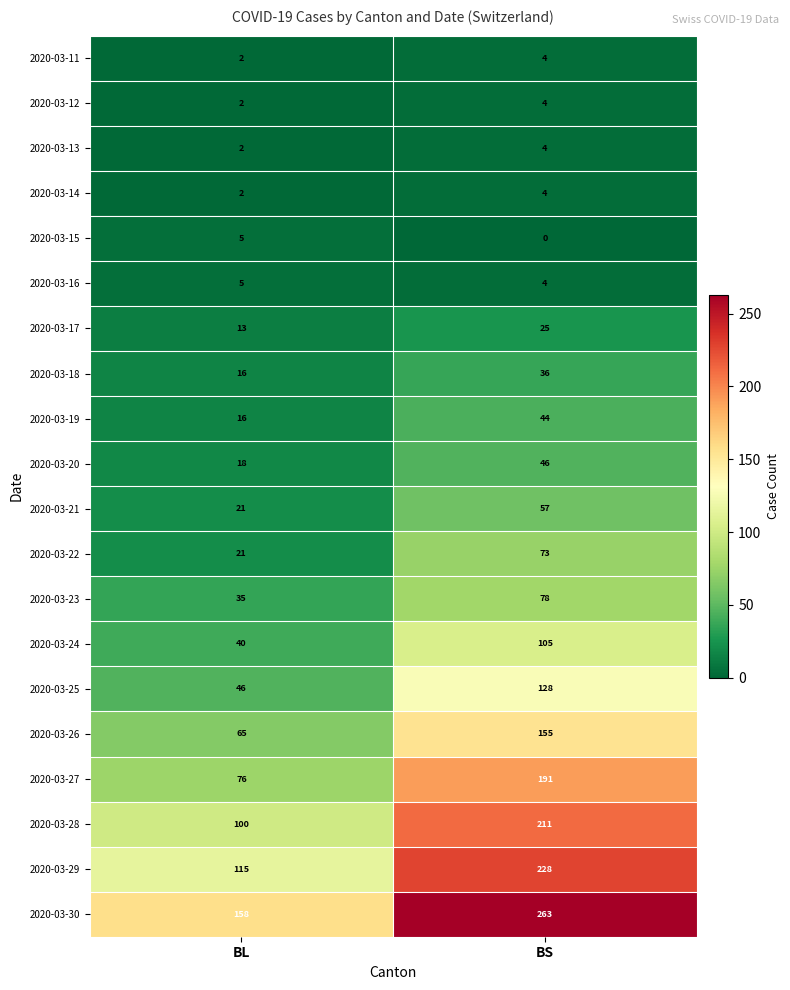

What is the spread (max minus min) of values at BS?

263